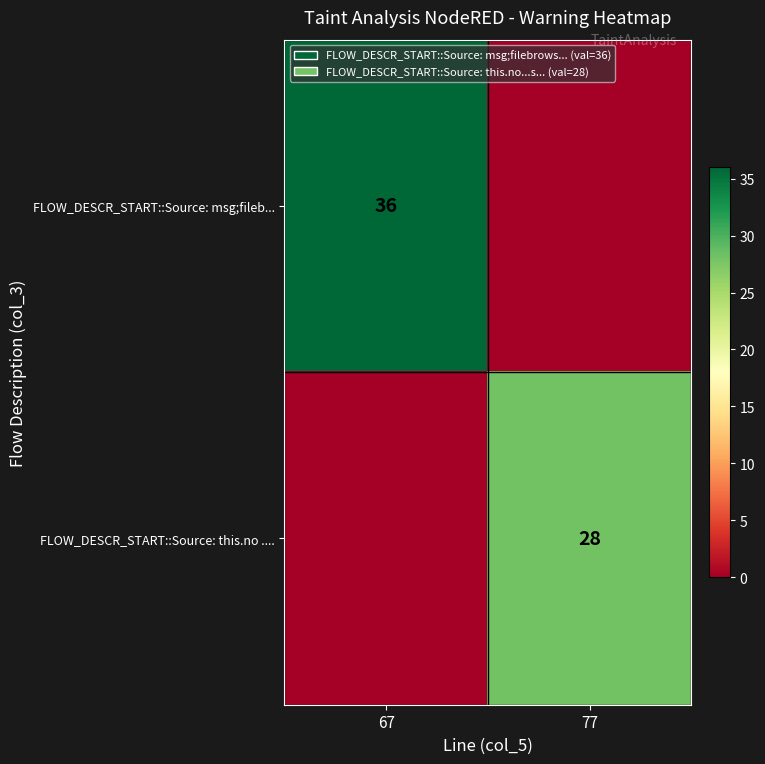

At which category does the chart reach its peak across all series?

67